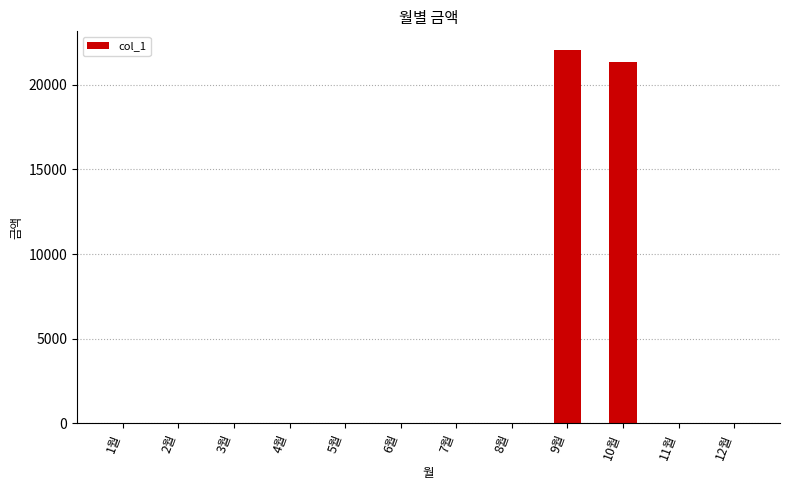

Reading left to right, list all the values displayed in this chart.

1월=0	2월=0	3월=0	4월=0	5월=0	6월=0	7월=0	8월=0	9월=22060	10월=21360	11월=0	12월=0